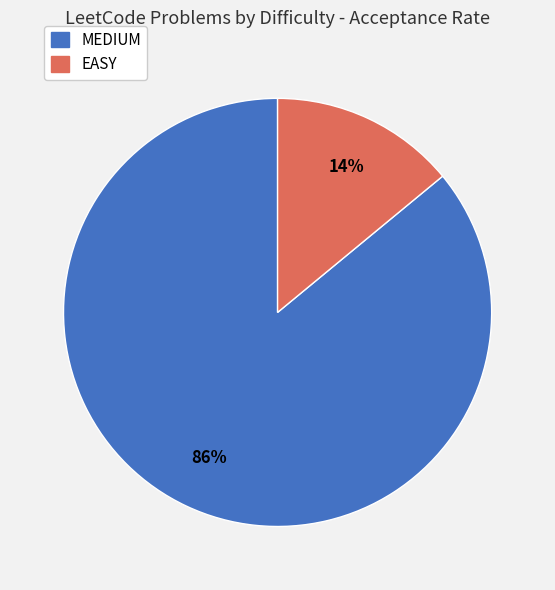

Is there any slice that represents more than half of the pie?

Yes